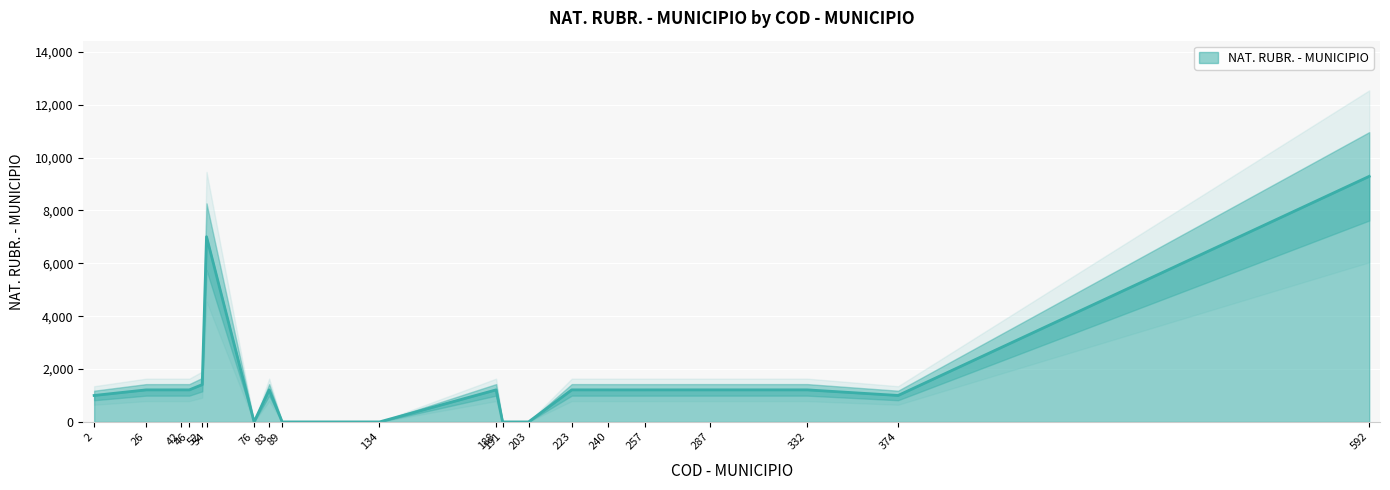

What is the change in value from 42 to 46?

-1